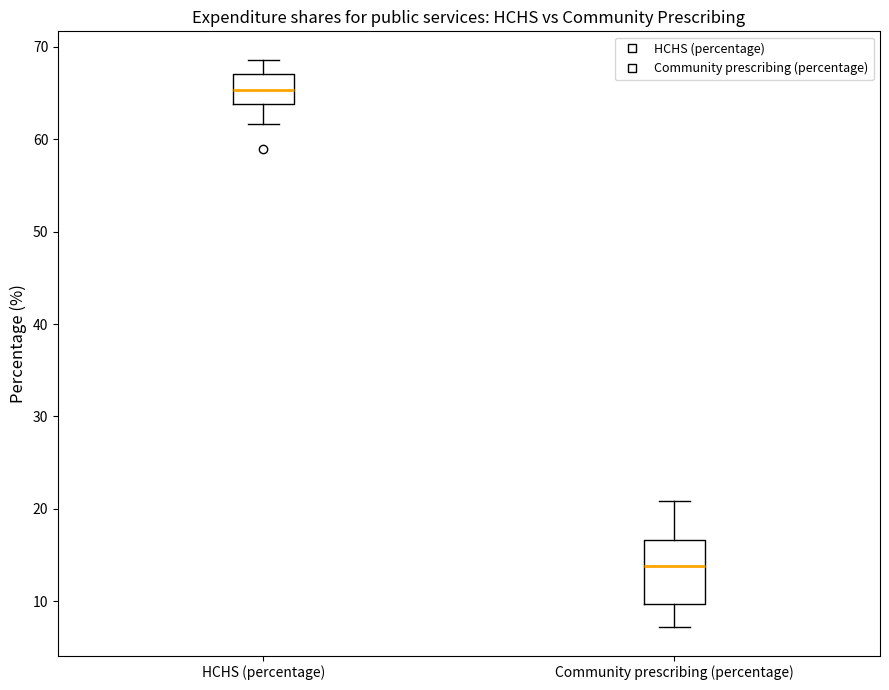

Where does the lower whisker of the box for Community prescribing (percentage) end on the y-axis? The values are not printed on the chart, so give them approximately, as read against the axis.

7